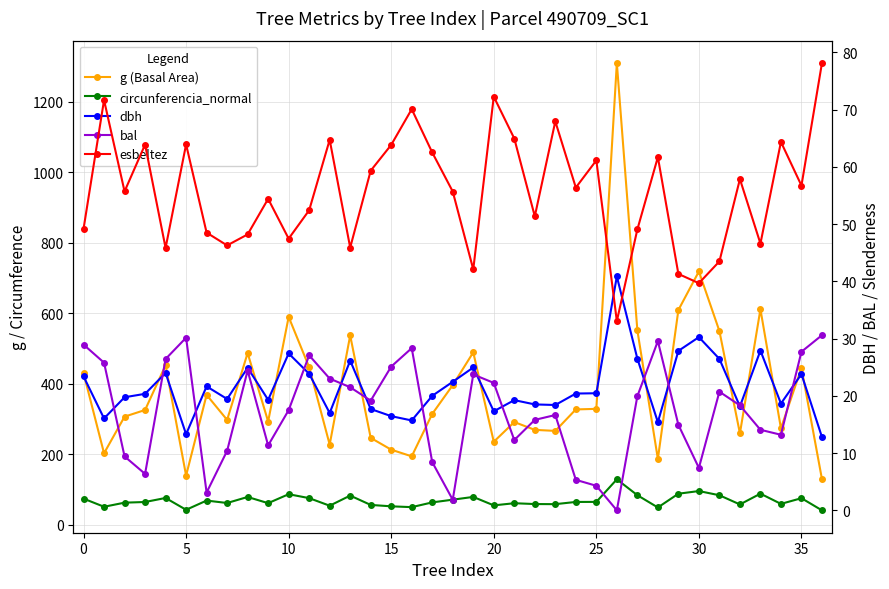

The g (Basal Area) series shows 1310.6 at 26. True or false?

True